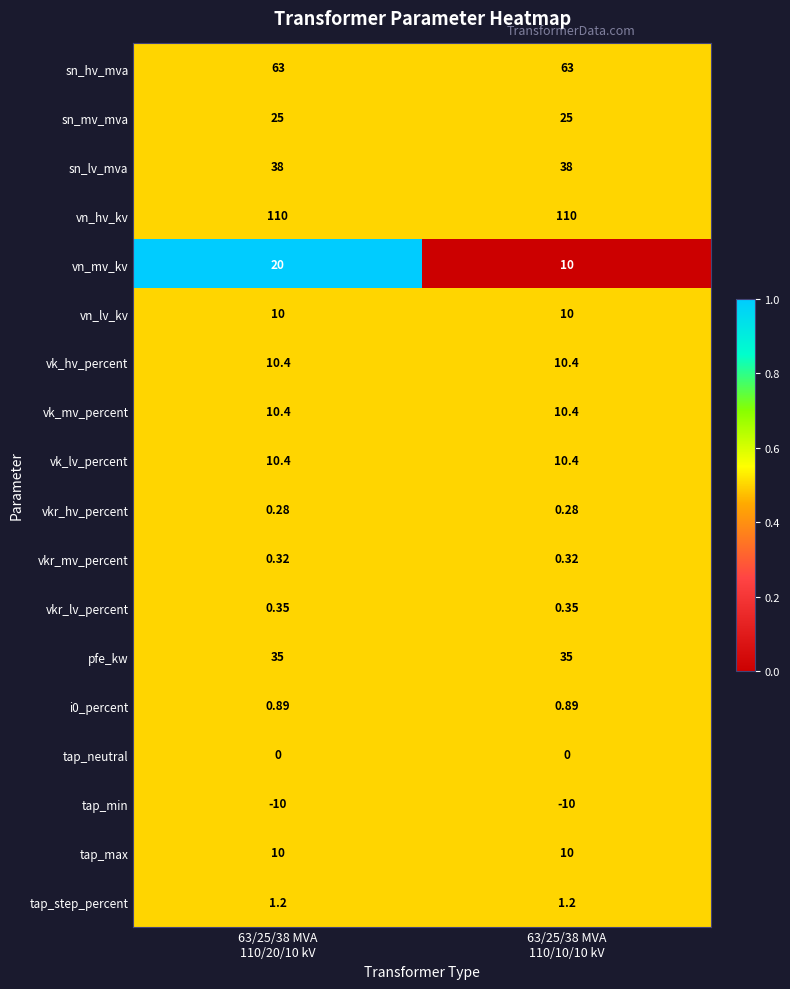

Which series has the largest total across all categories?

vn_hv_kv